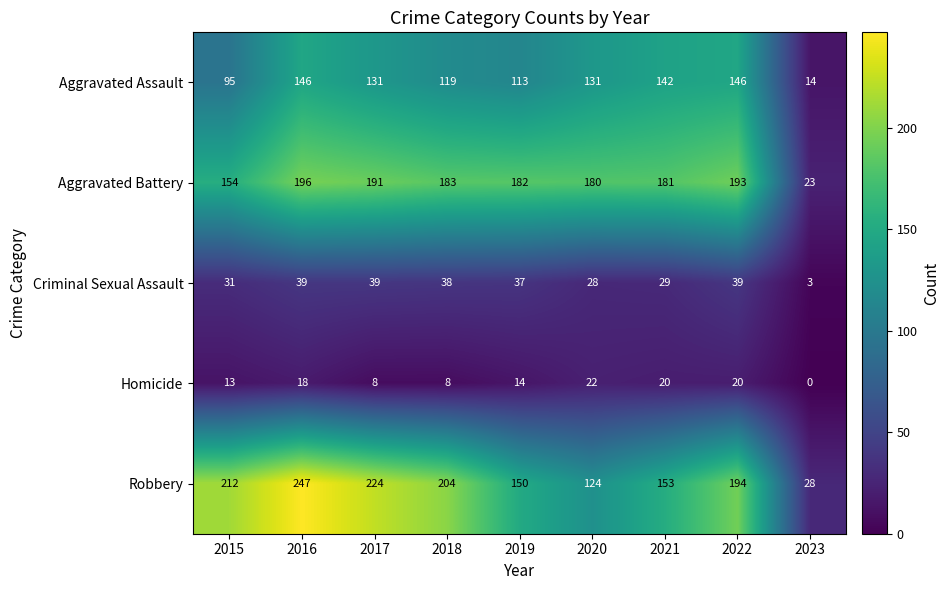

Which series changed the most between 2016 and 2021?

Robbery